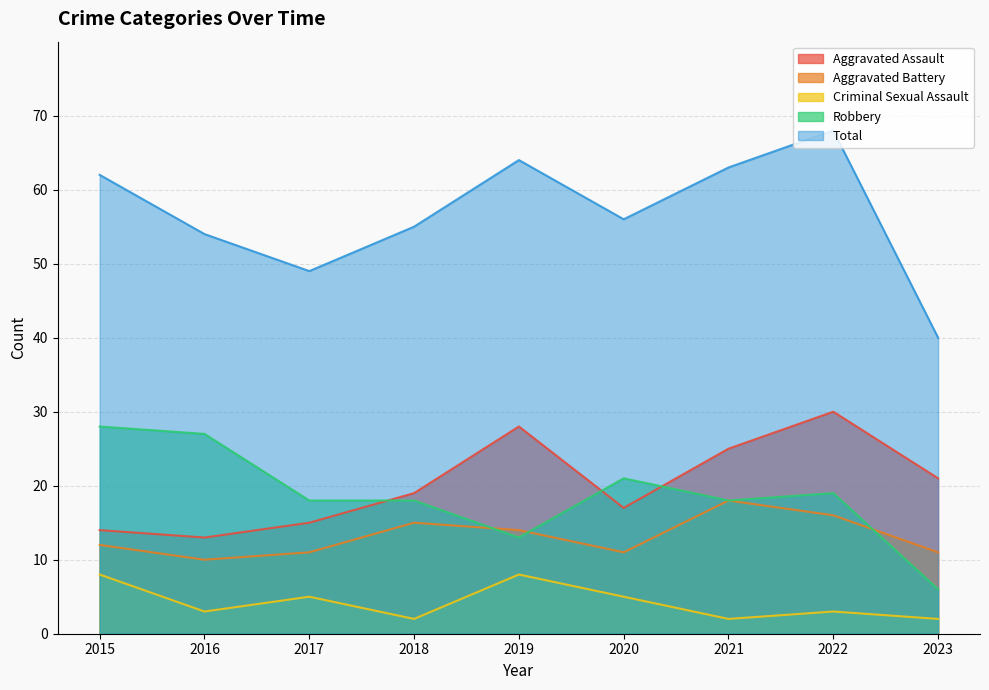

In Aggravated Assault, how many points are lower than both neighbors (excluding endpoints)?

2